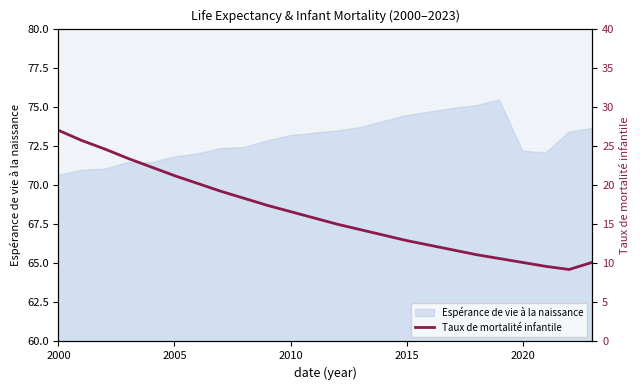

What is the maximum value for Espérance de vie à la naissance?

75.4